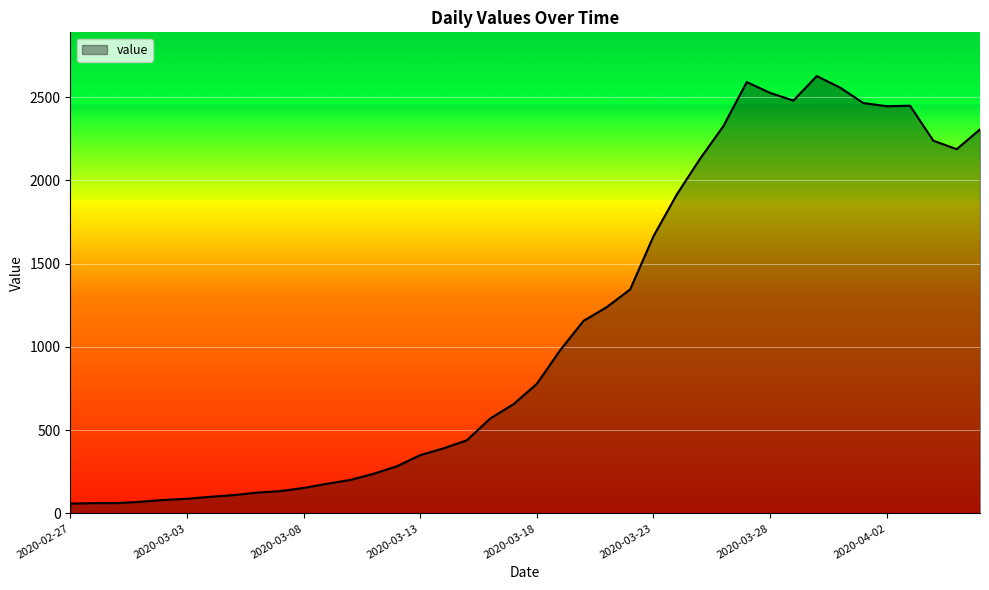

How many categories are shown in the chart?

40